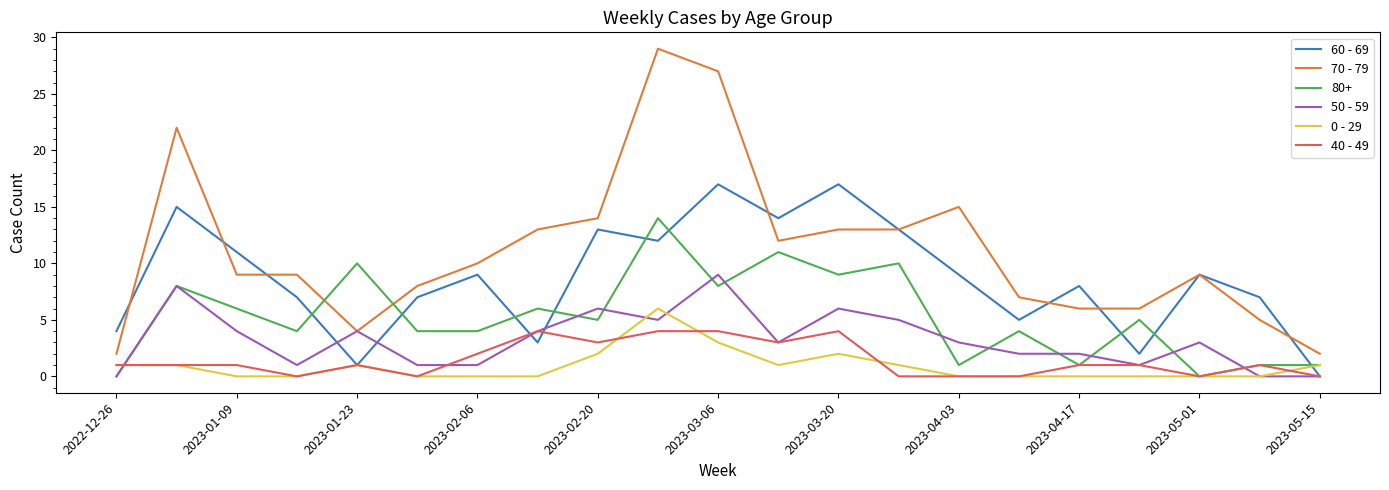

Which series has the widest spread of values?

70 - 79